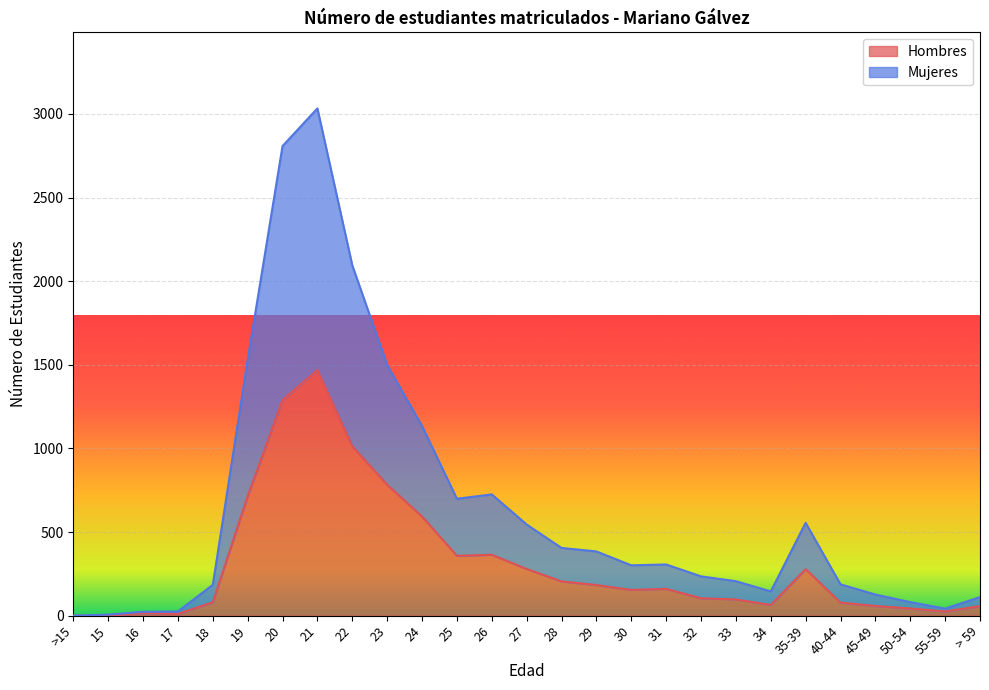

Where does the Mujeres series first go above 301?

19